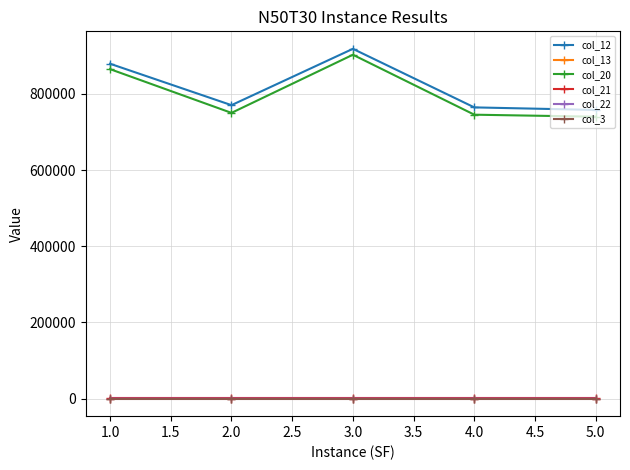

What is the label of the 3rd point from the right?

3.0